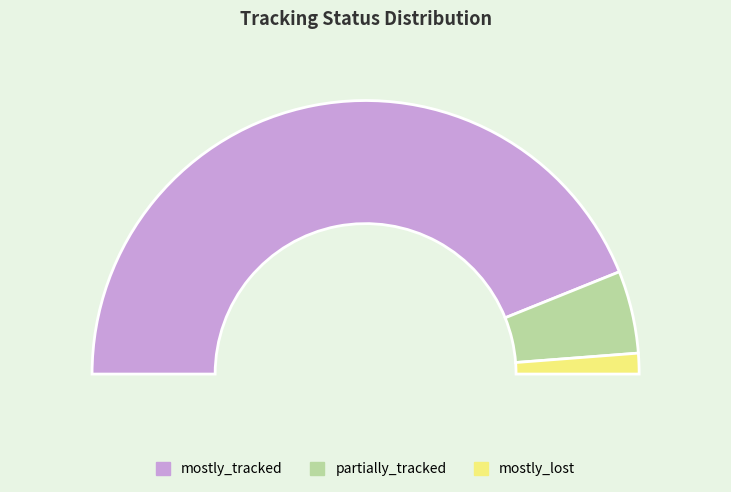

To the nearest percent, what is the difference between the mostly_tracked and mostly_lost slice percentages?

85%